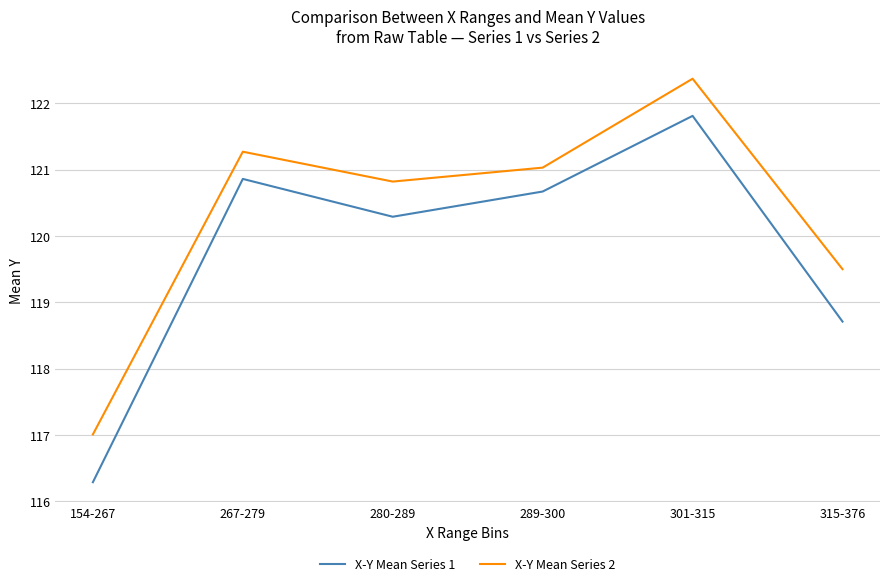

What is the difference between the X-Y Mean Series 1 values at 301-315 and 315-376?

3.1